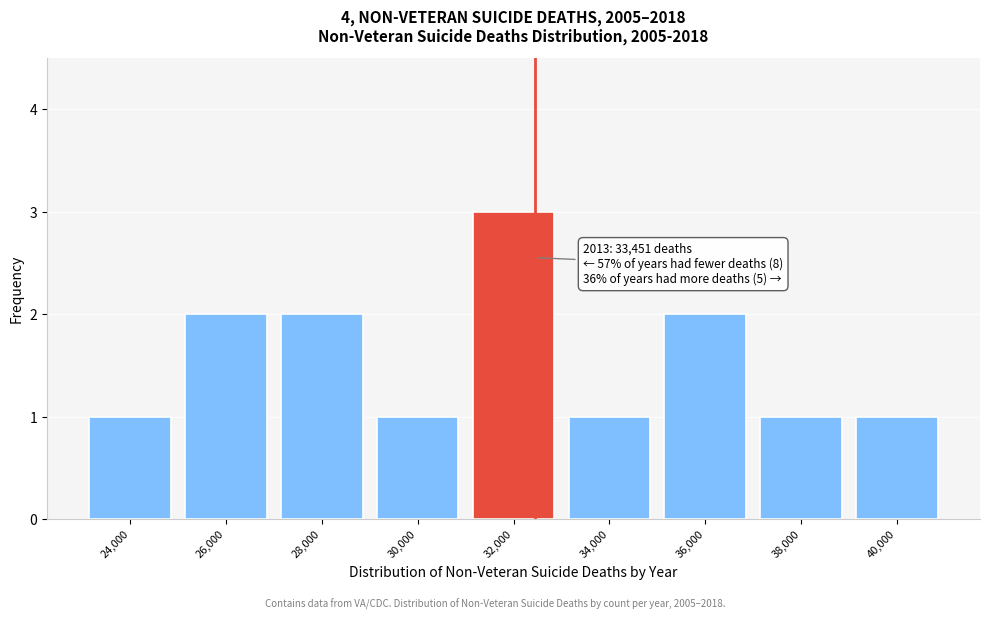

Reading right to left, what are all the values shown in this chart?

1	1	2	1	3	1	2	2	1